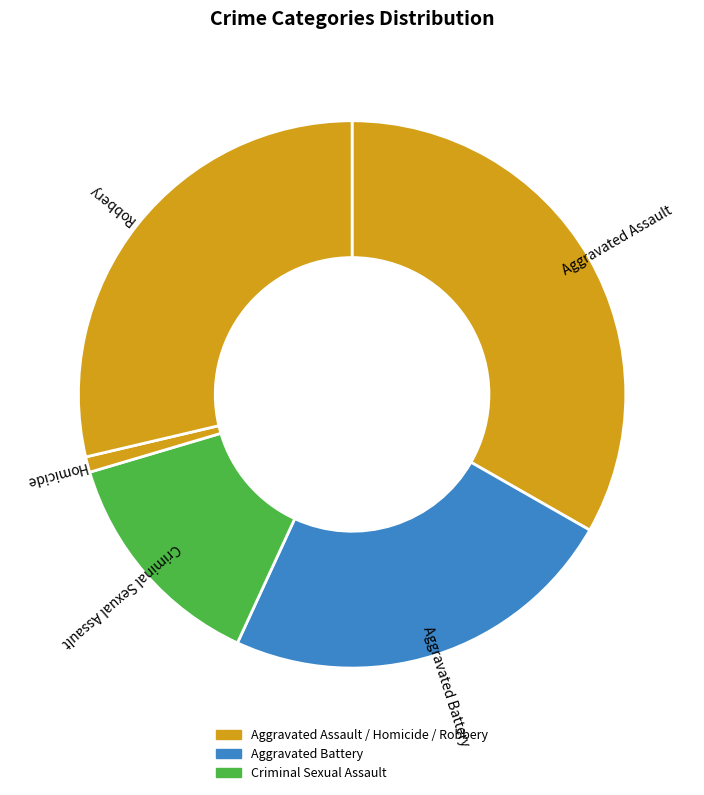

Between Homicide and Aggravated Assault, which is larger?

Aggravated Assault